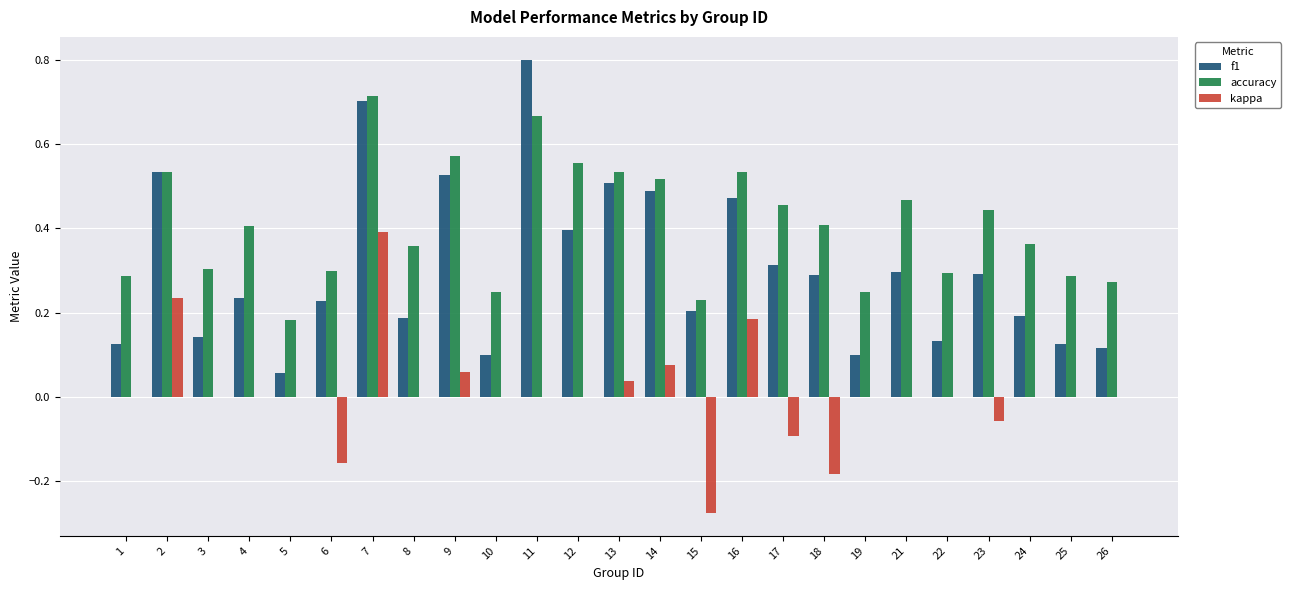

What is the greatest value displayed?

0.8